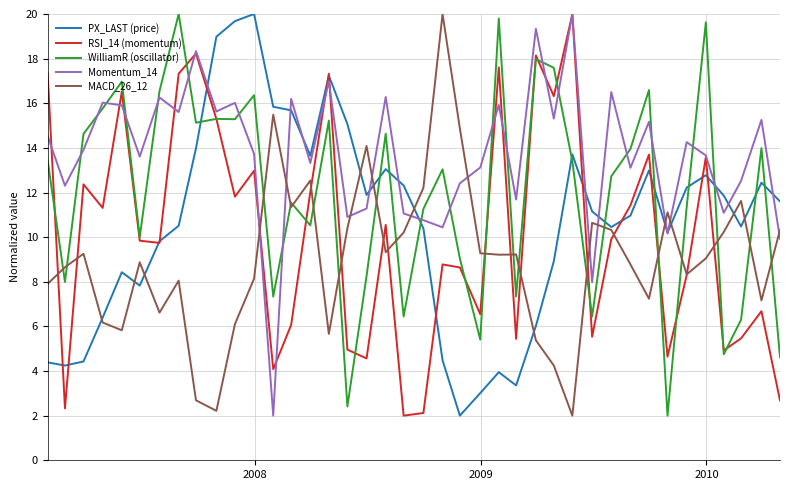

How many times do WilliamR (oscillator) and PX_LAST (price) cross each other?

11